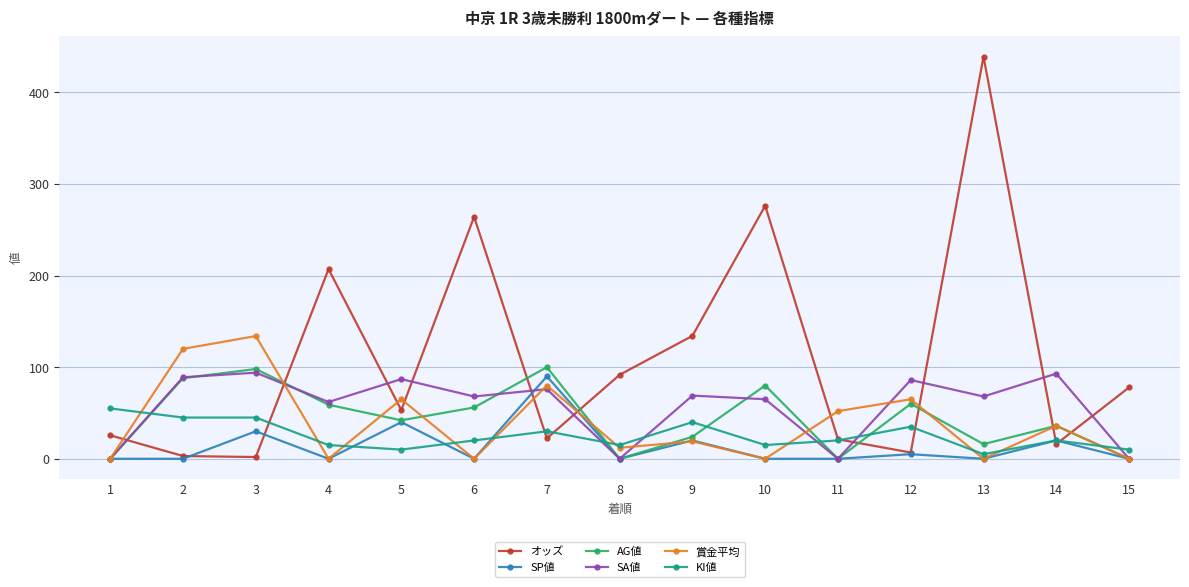

How many data points in 賞金平均 are less than 19?

7